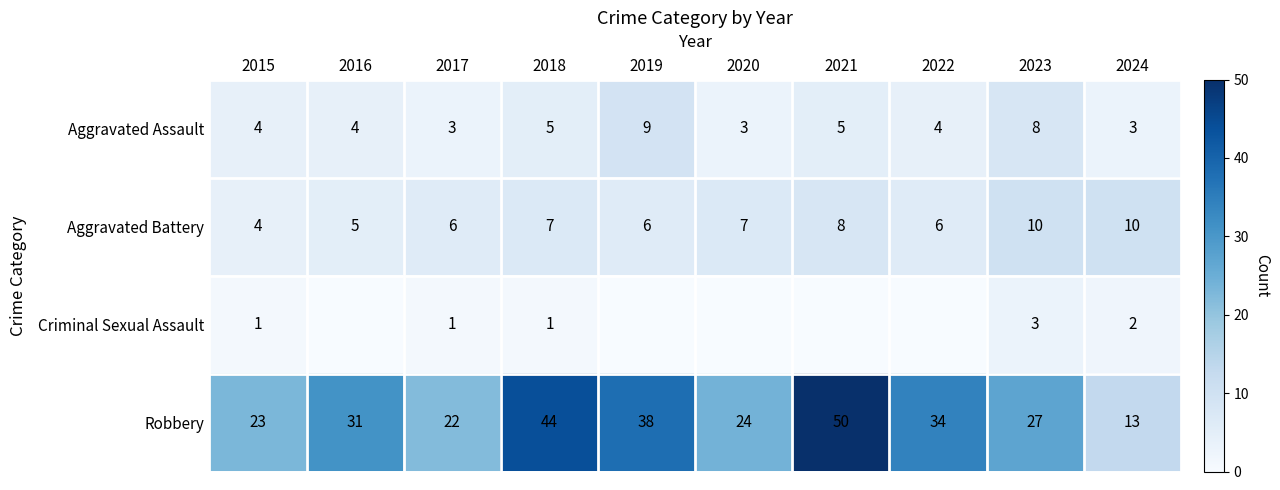

The value of Criminal Sexual Assault at 2018 is 1. True or false?

True